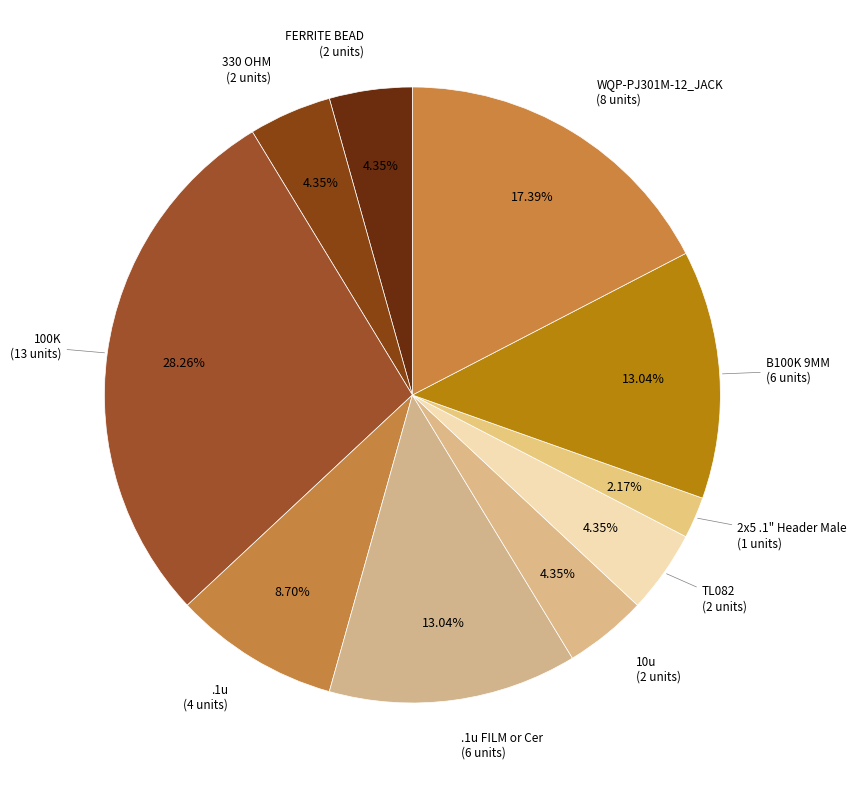

Does any single category account for the majority?

No